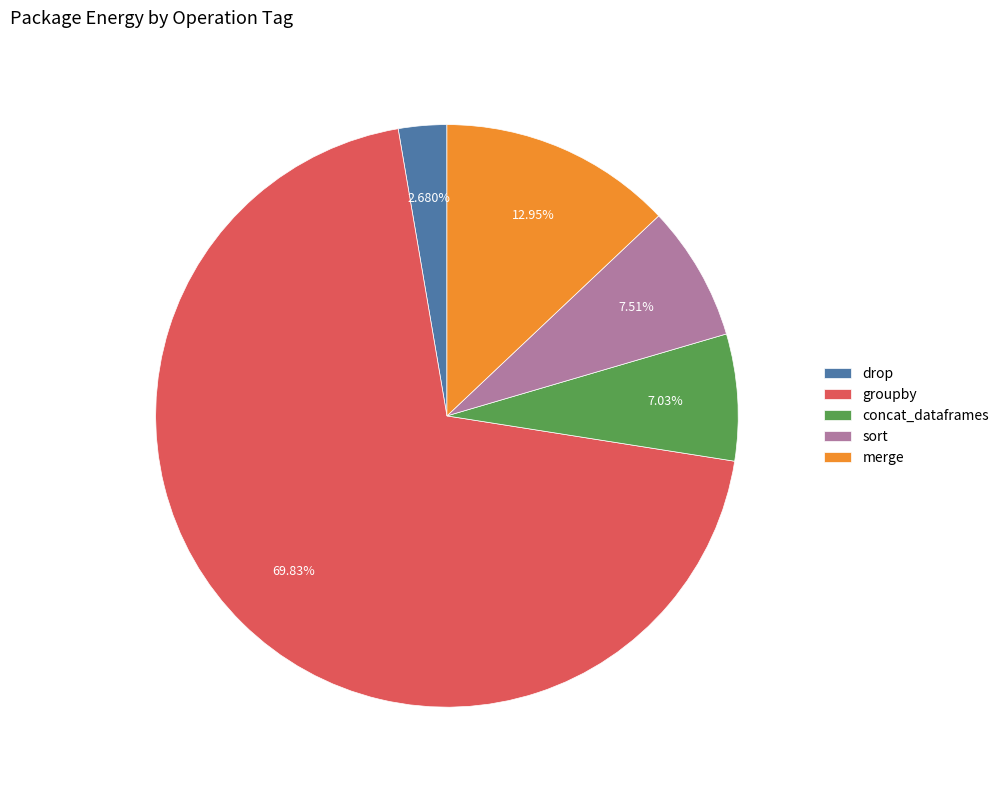

To the nearest percent, what percentage of the pie is sort?

8%